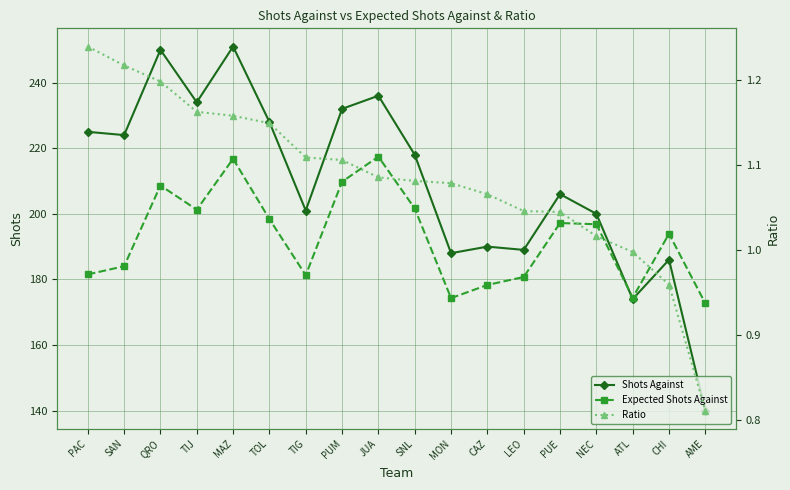

How many series are shown in this chart?

3